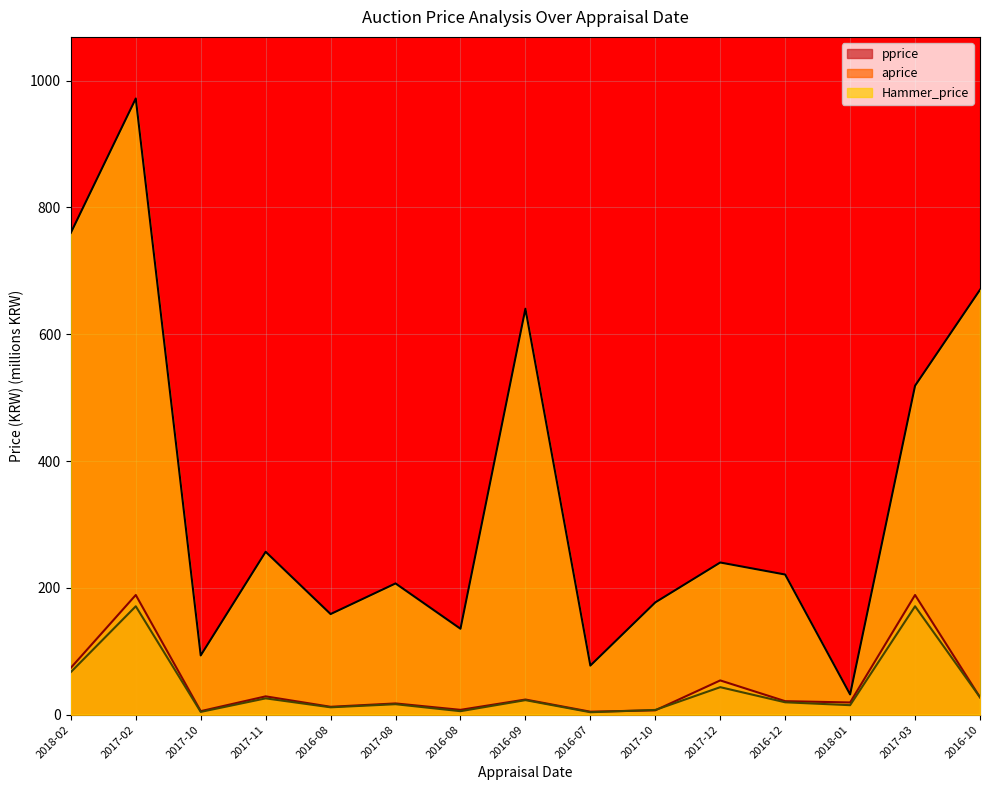

Is the value of Hammer_price at 2016-08 greater than the value of pprice at 2018-01?

Yes